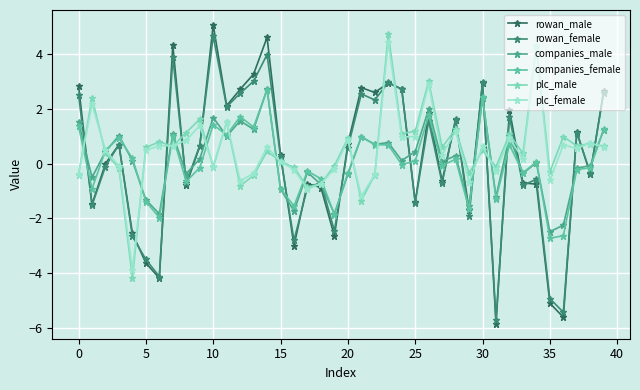

At which label does plc_female reach its peak?

23